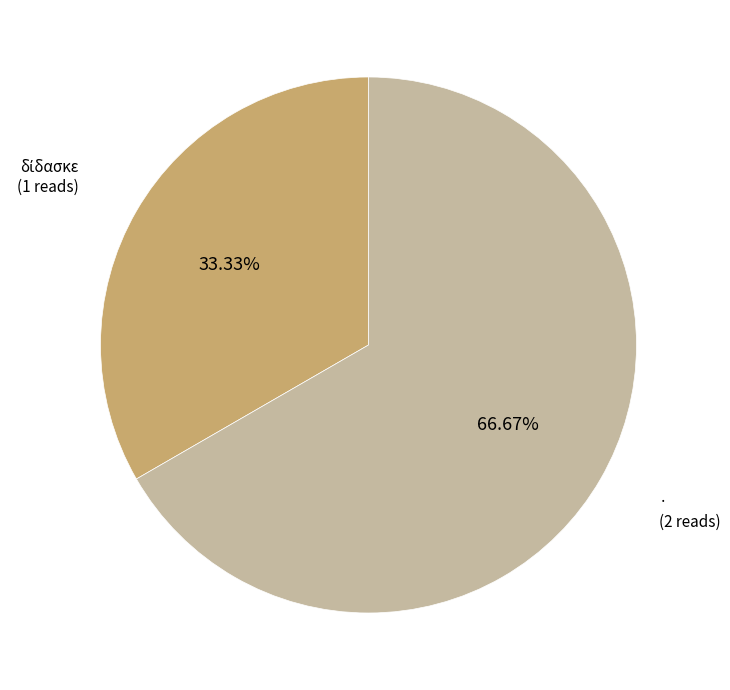

Is there a majority slice in this chart?

Yes